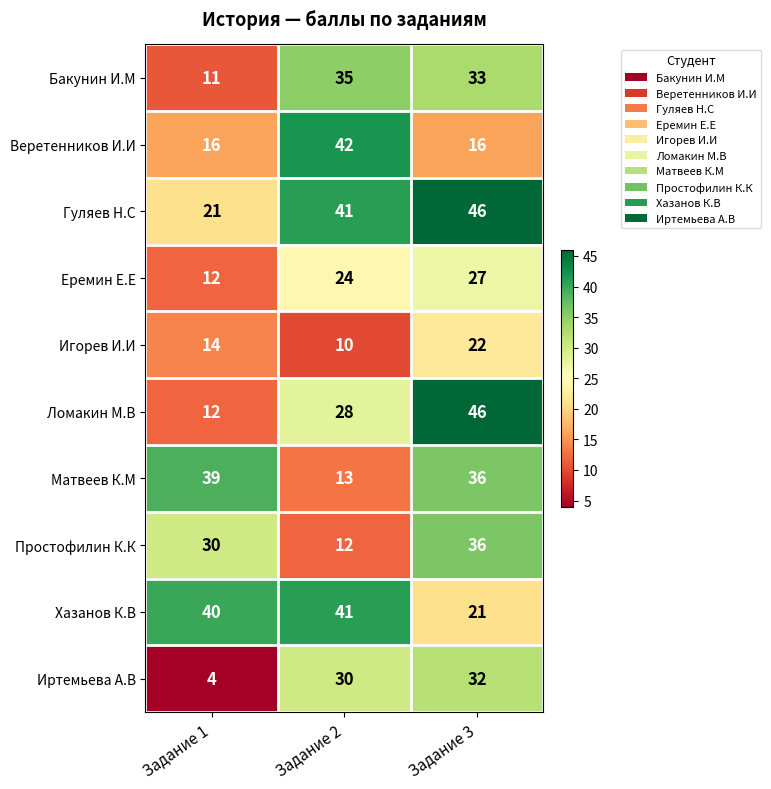

What is the difference between the Хазанов К.В values at Задание 1 and Задание 3?

19